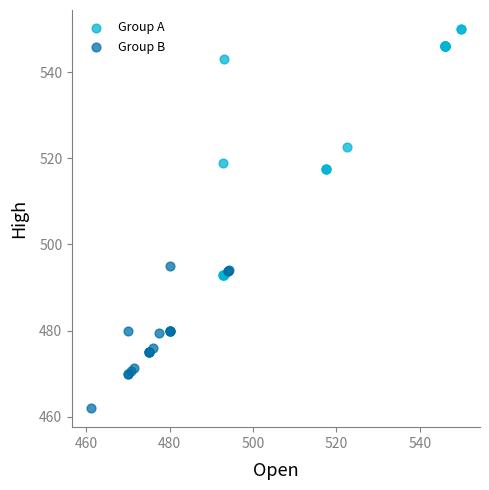

Which series reaches the maximum Y coordinate?

Group A